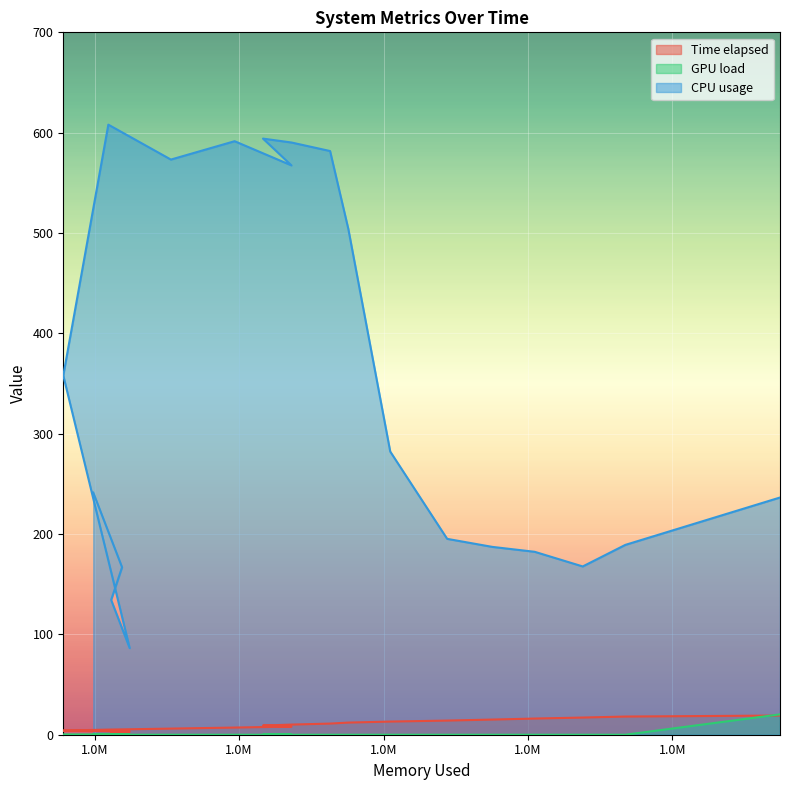

True or false: Time elapsed and GPU load intersect in this chart.

True